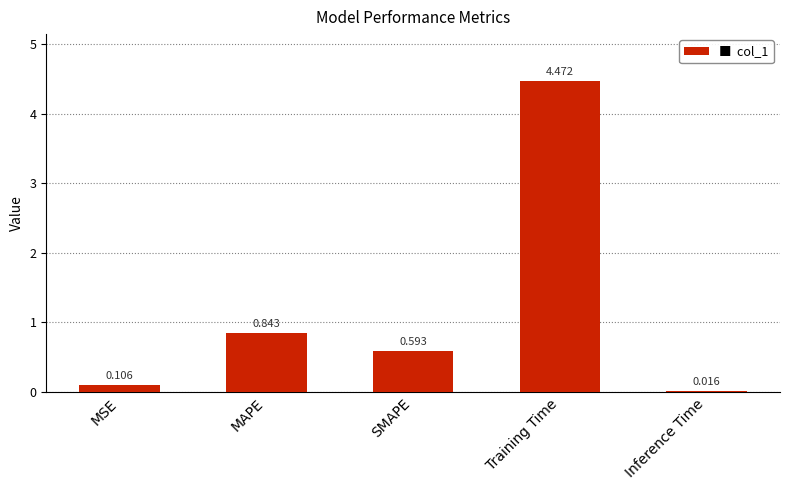

What is the label of the 2nd bar from the right?

Training Time